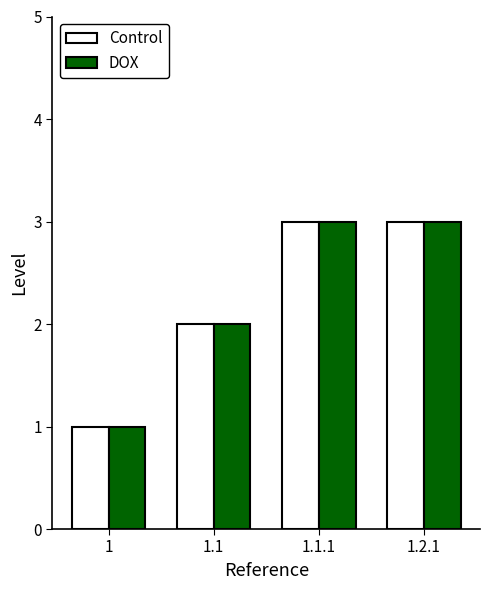

What are all the series names shown in the legend?

Control, DOX